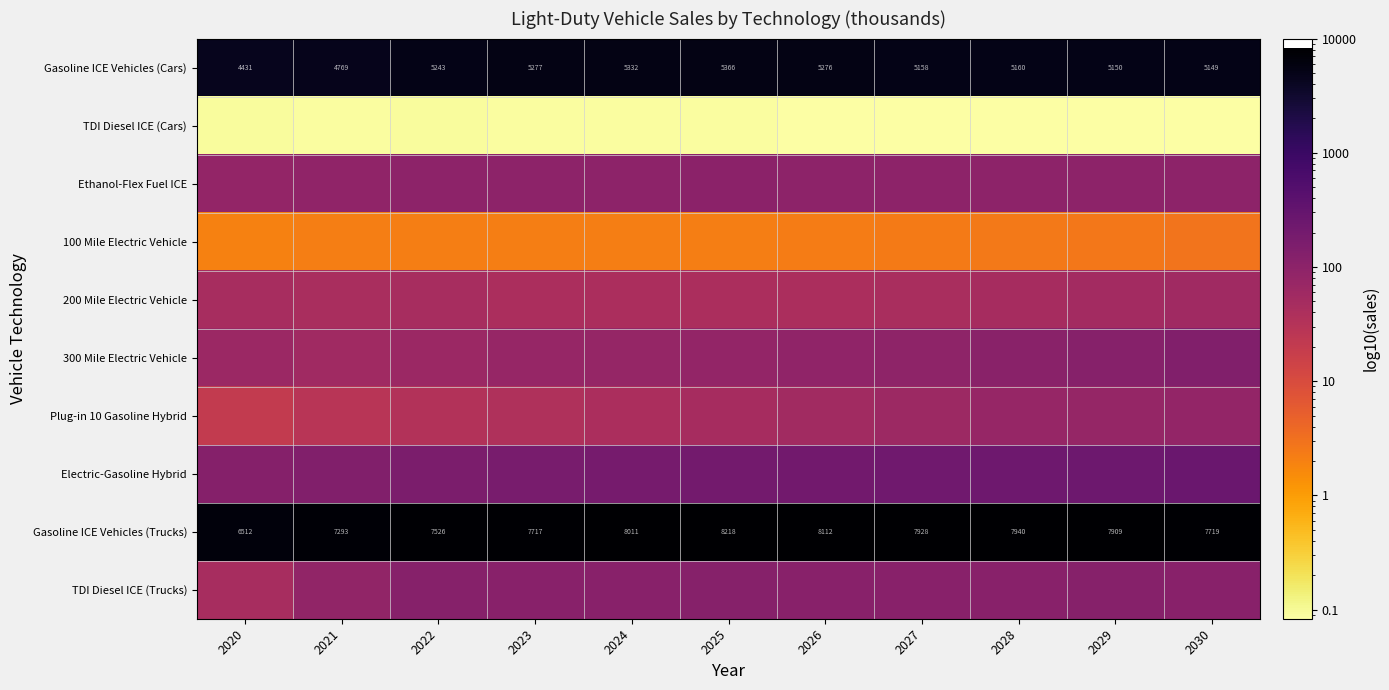

At which label is Electric-Gasoline Hybrid closest to 191?

2024